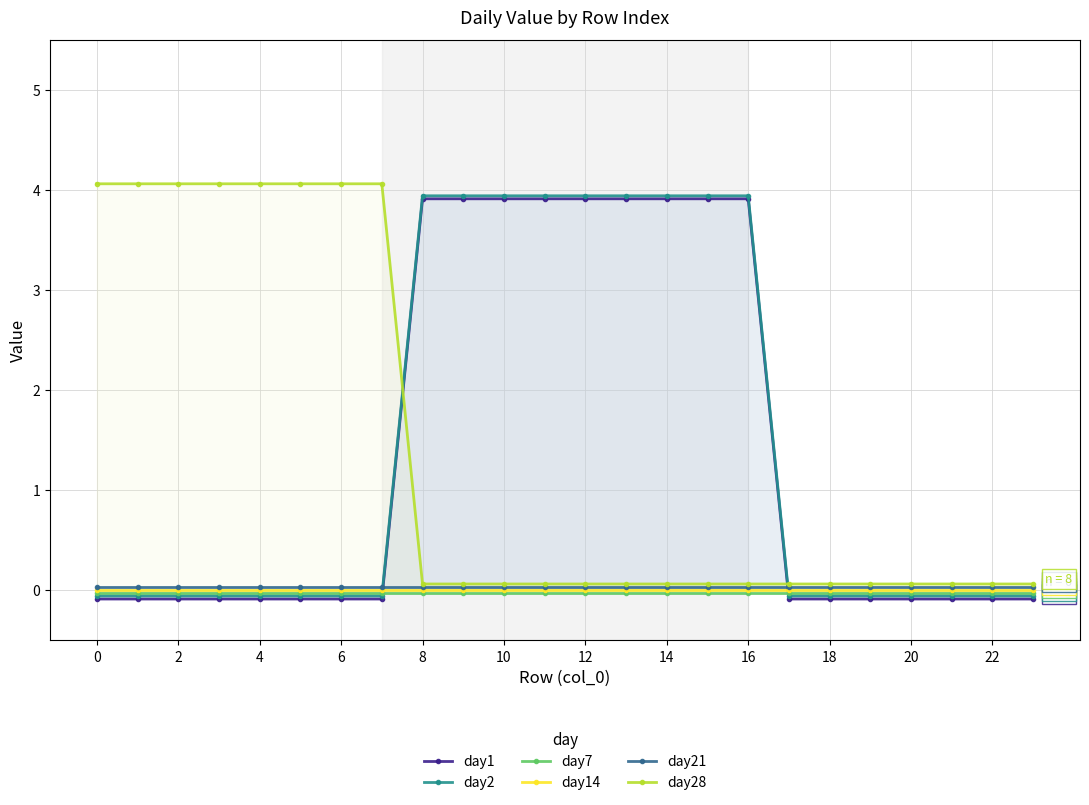

Rank the series by their maximum value, from highest to lowest.

day28, day2, day1, day21, day14, day7